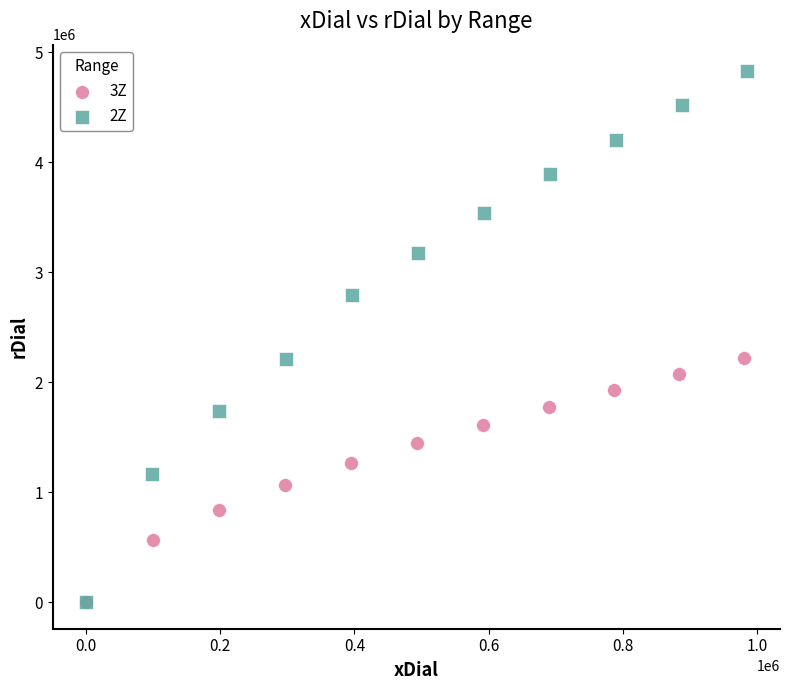

What are all the series names shown in the legend?

3Z, 2Z